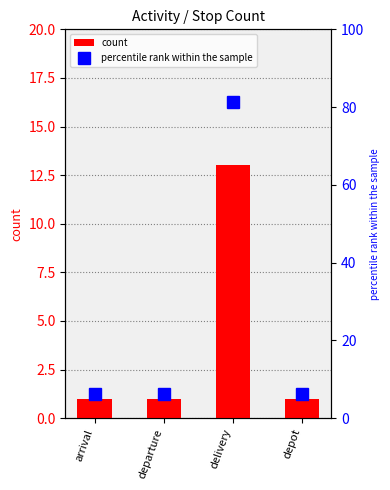

What is the label of the 1st bar from the right?

depot